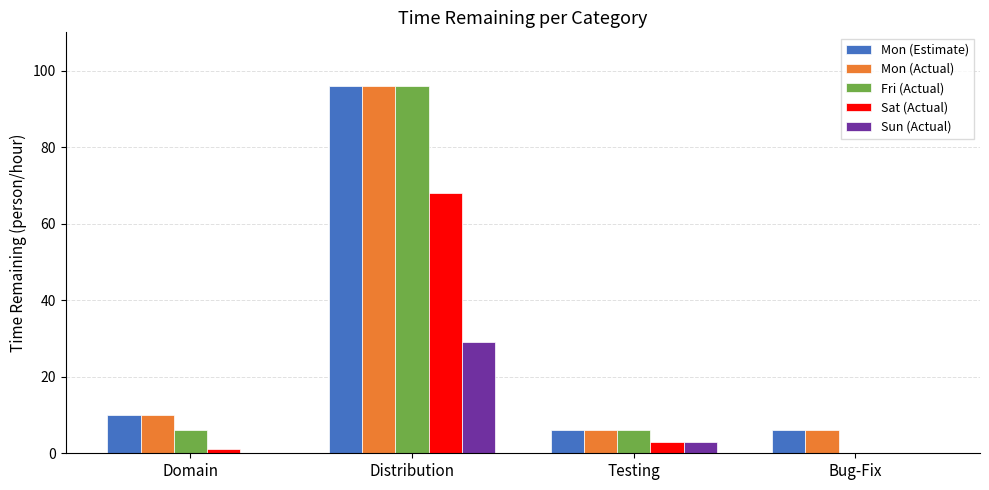

Are the bars grouped side by side (vs. stacked)?

Yes